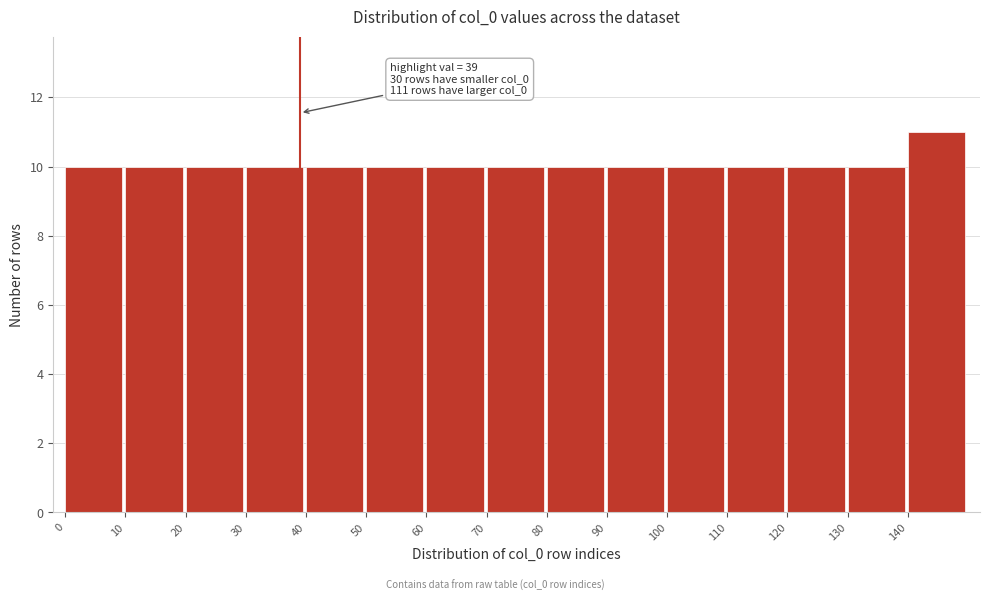

Which range on the x-axis has the tallest bar?

140 to 150